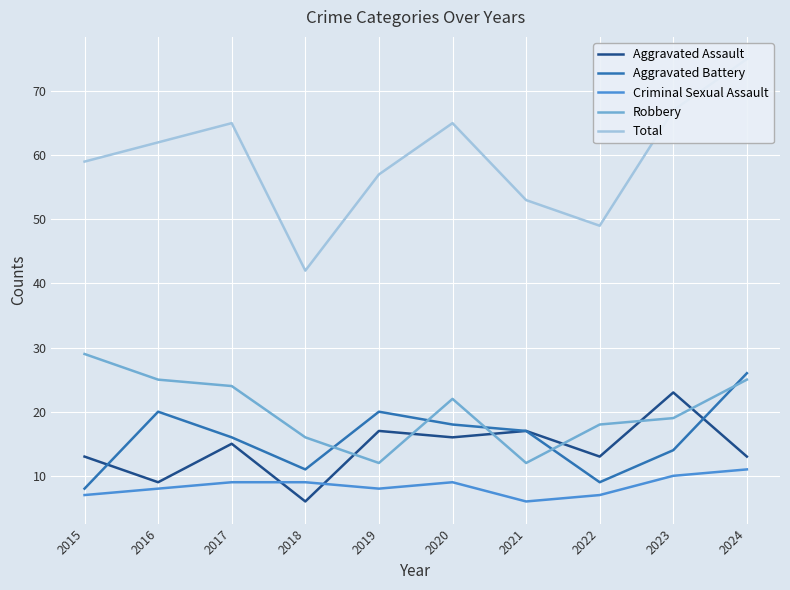

Rank the series by their maximum value, from highest to lowest.

Total, Robbery, Aggravated Battery, Aggravated Assault, Criminal Sexual Assault